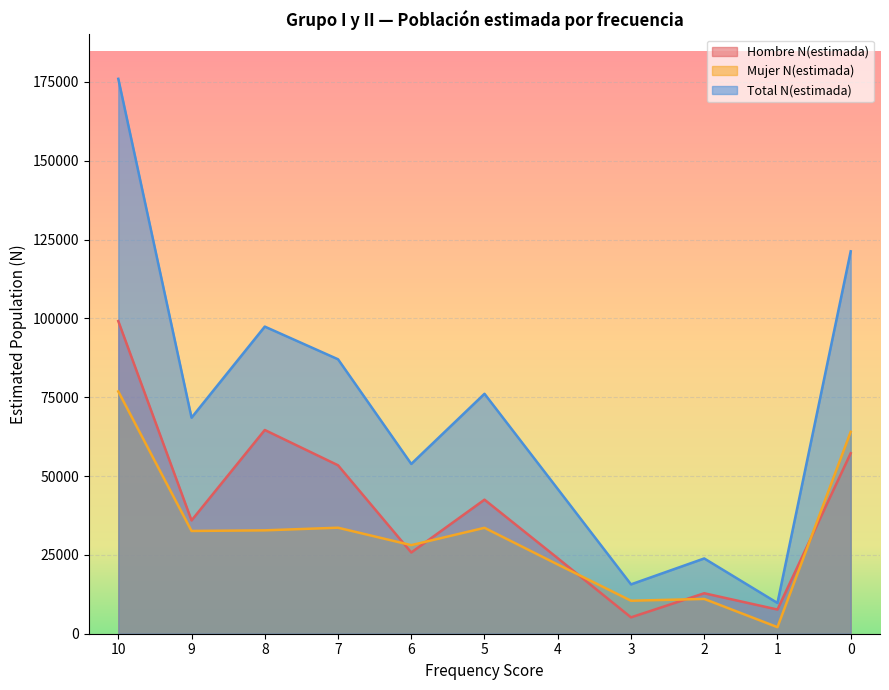

How many times do Hombre N(estimada) and Mujer N(estimada) cross each other?

5